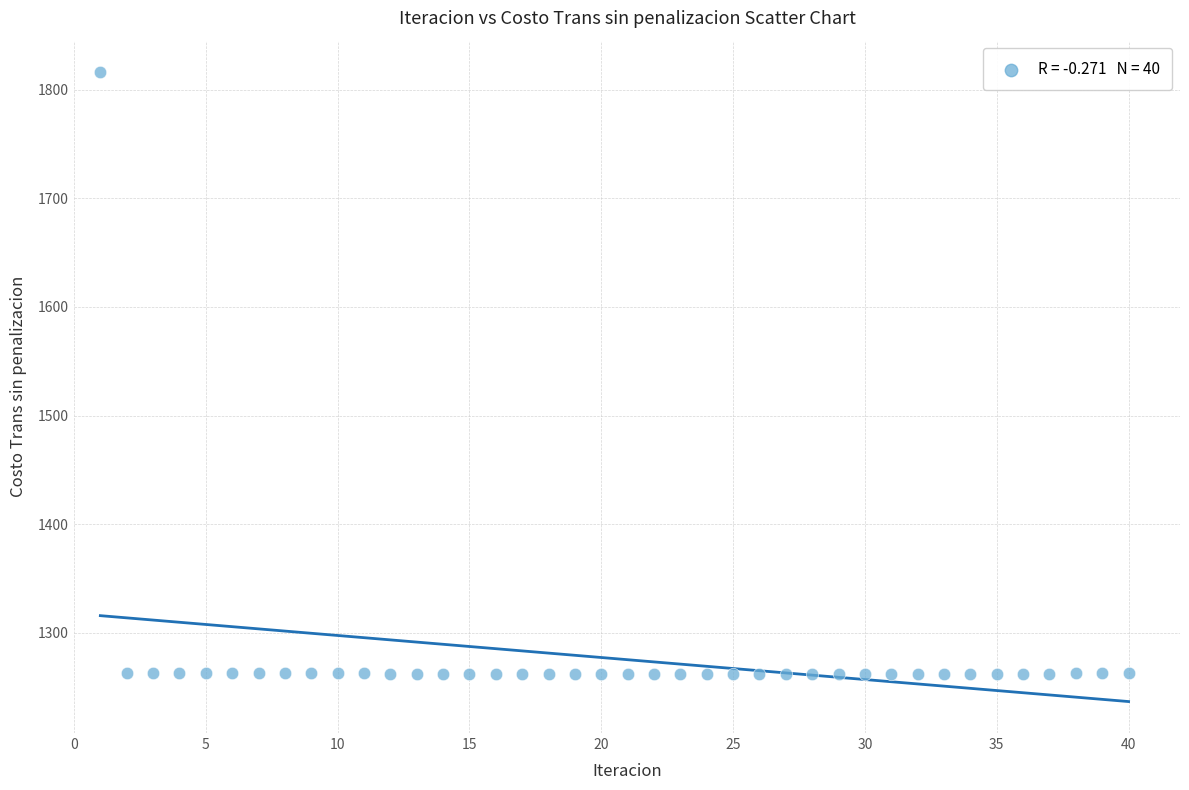

What is the range of Y values (max minus min)?

553.9